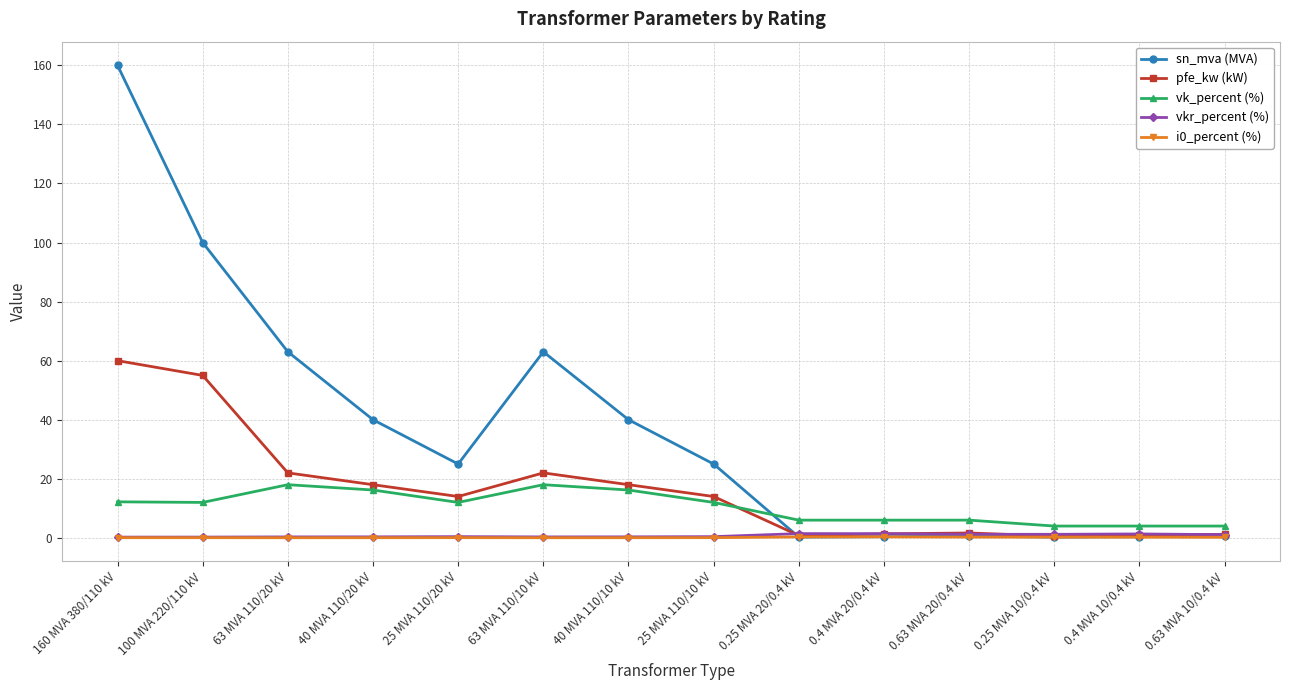

At which category does the chart reach its peak across all series?

160 MVA 380/110 kV